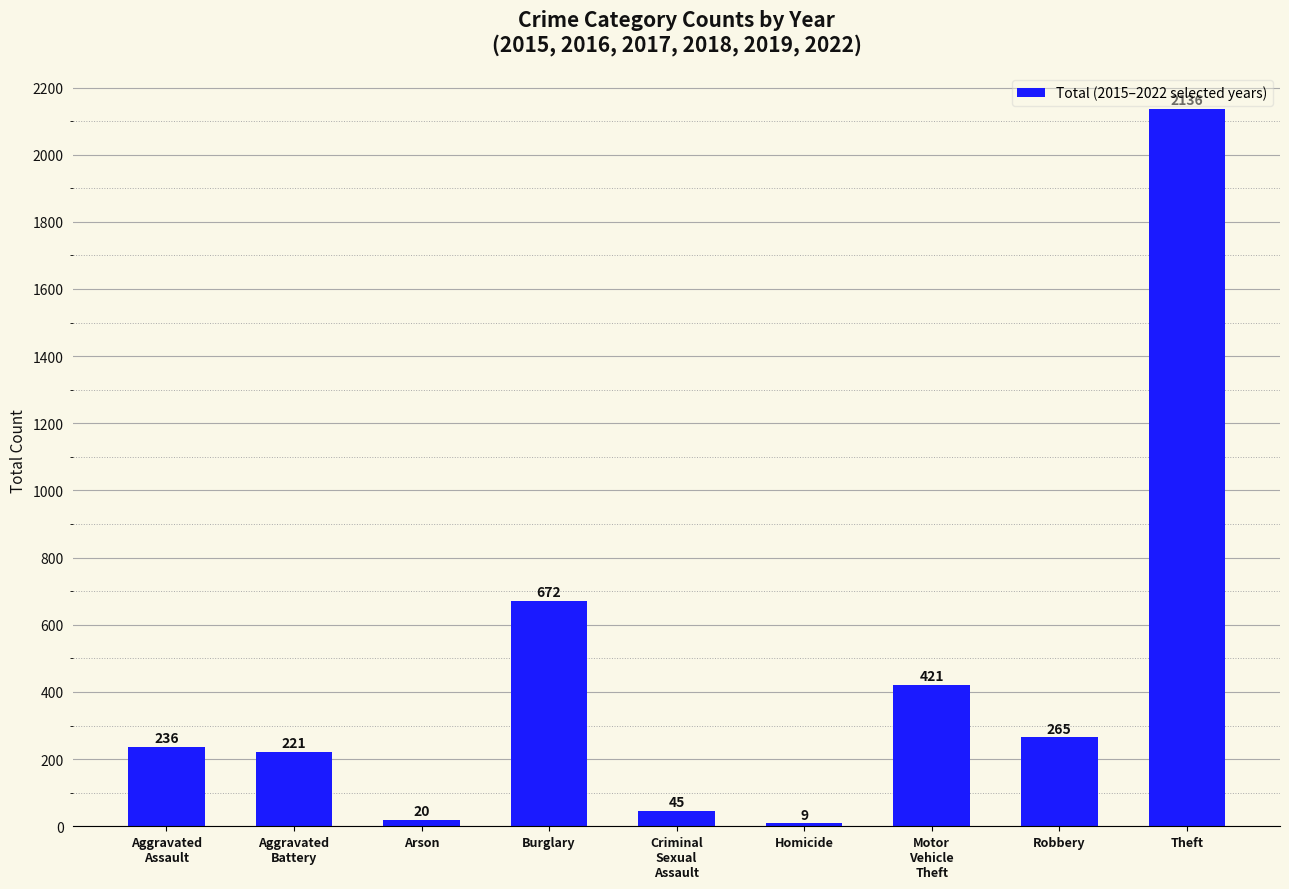

Reading right to left, list all the values displayed in this chart.

Theft=2136	Robbery=265	Motor
Vehicle
Theft=421	Homicide=9	Criminal
Sexual
Assault=45	Burglary=672	Arson=20	Aggravated
Battery=221	Aggravated
Assault=236